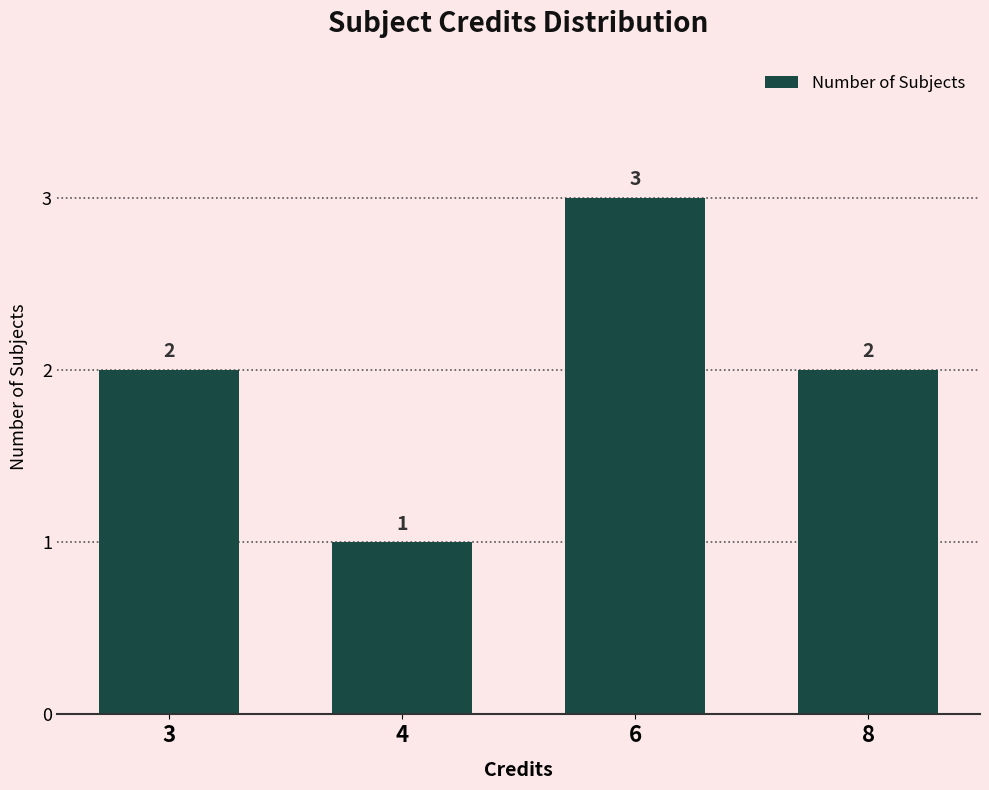

What is the value of the 2nd bar from the left?

1